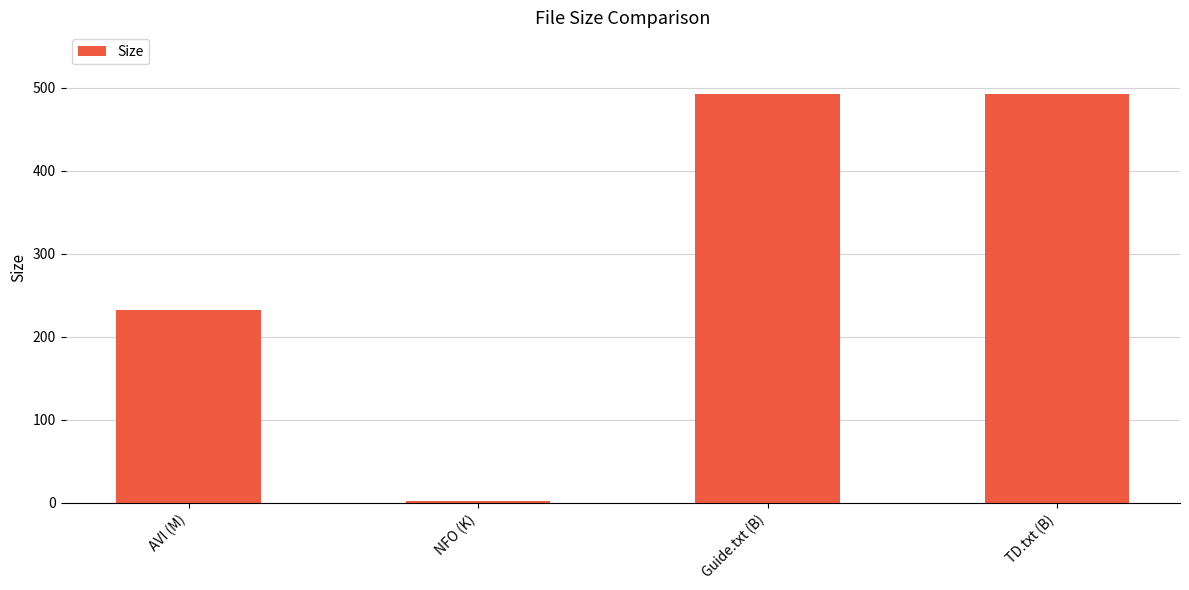

Are the bars grouped side by side (vs. stacked)?

No